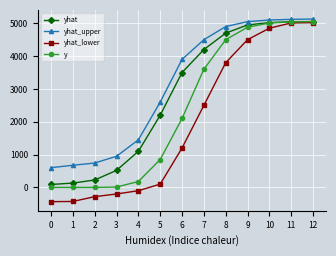

At which label is yhat_upper closest to 2865?

5